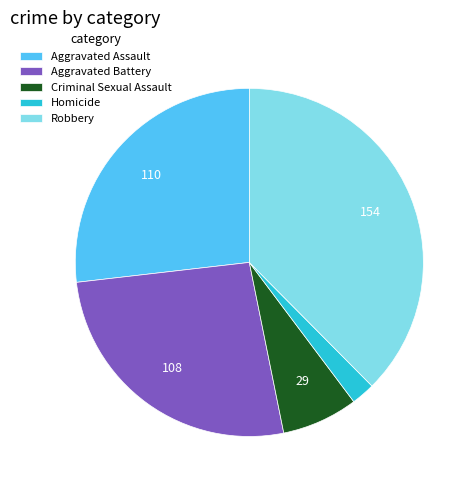

Which slice is the largest?

Robbery